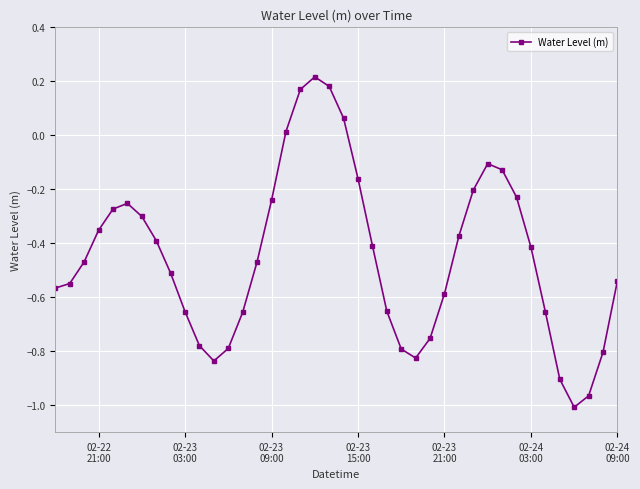

What is the difference between the second highest and second lowest values?

1.1